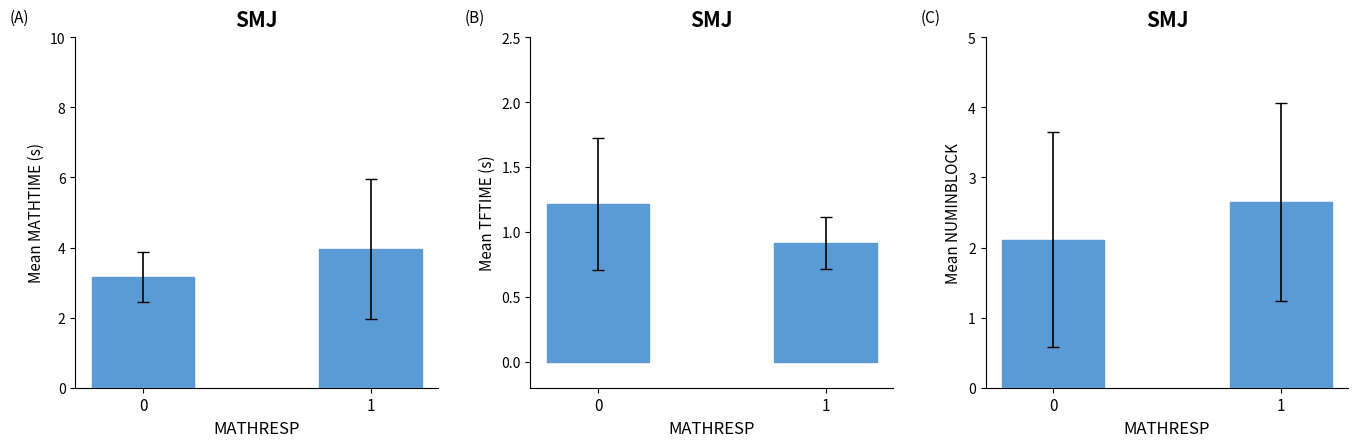

What is the sum of all Mean TFTIME (s) values?

2.1